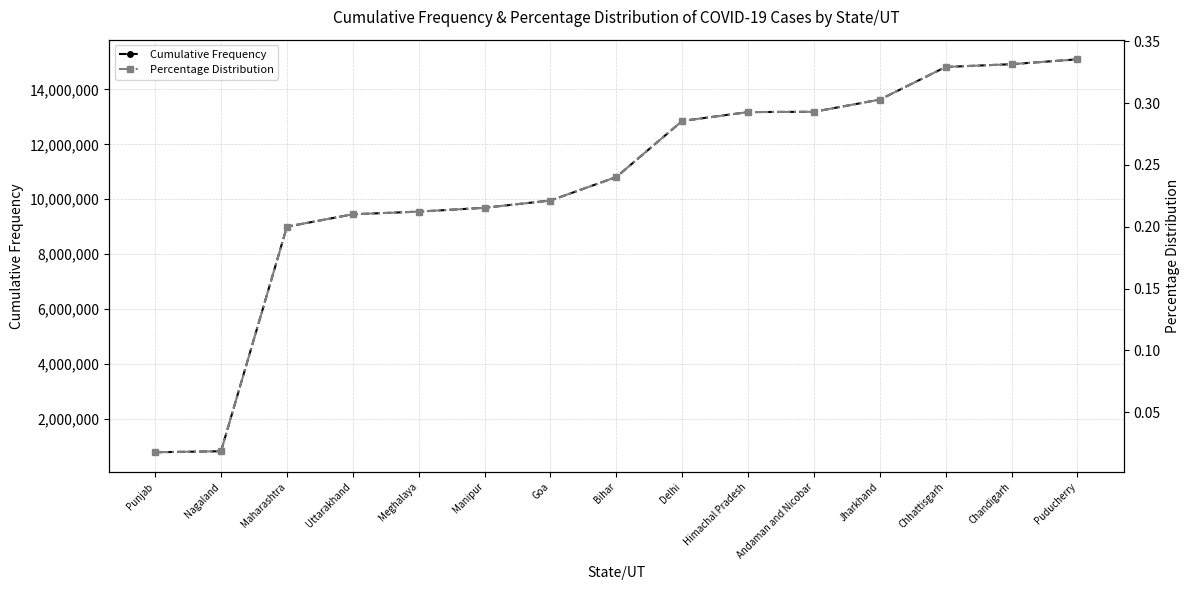

What is the total value across all series at Chhattisgarh?

14815028.3